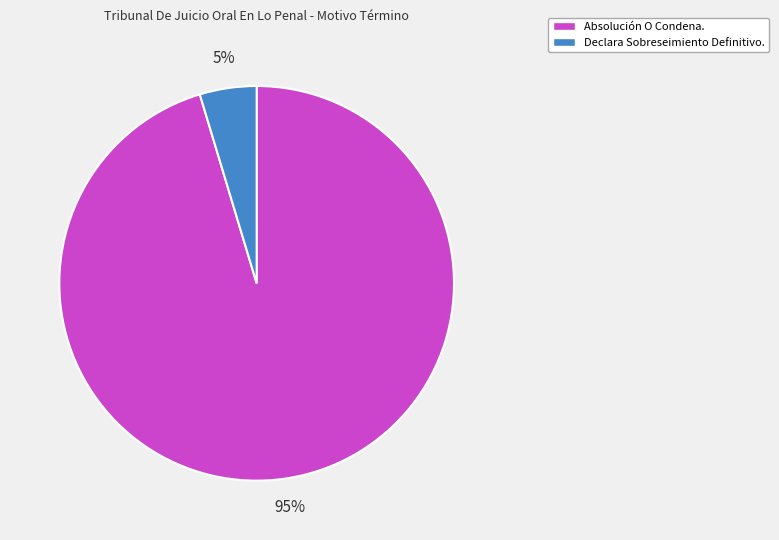

Which category has the smallest portion of the pie?

Declara Sobreseimiento Definitivo.